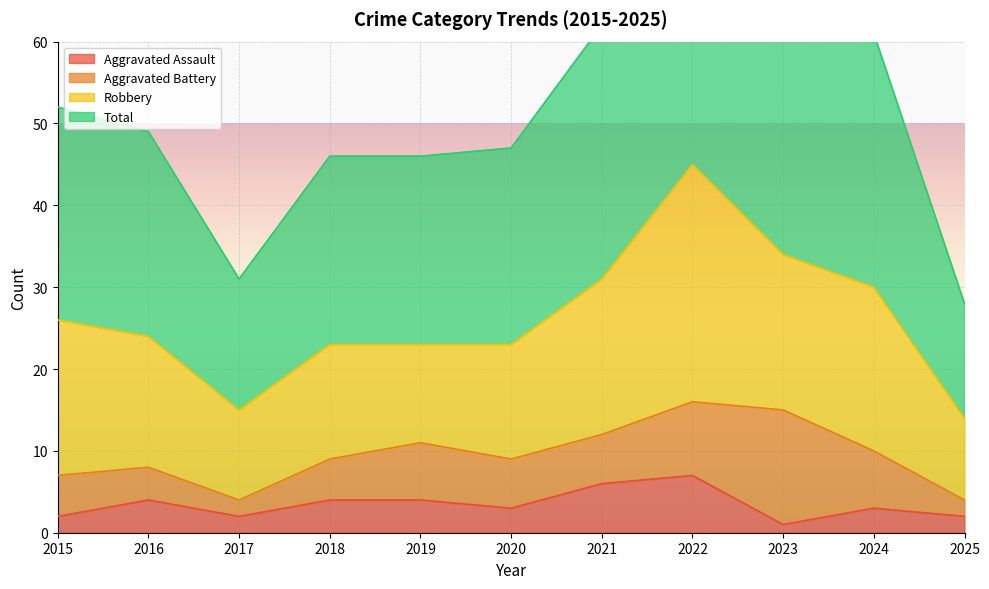

The value of Aggravated Assault at 2022 is 7. True or false?

True